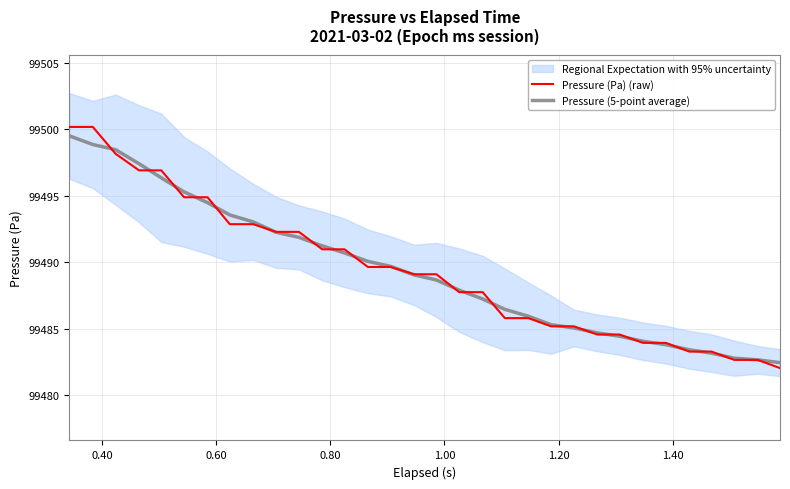

What is the value of the Pressure (5-point average) point at the 15th from the left?

99489.7